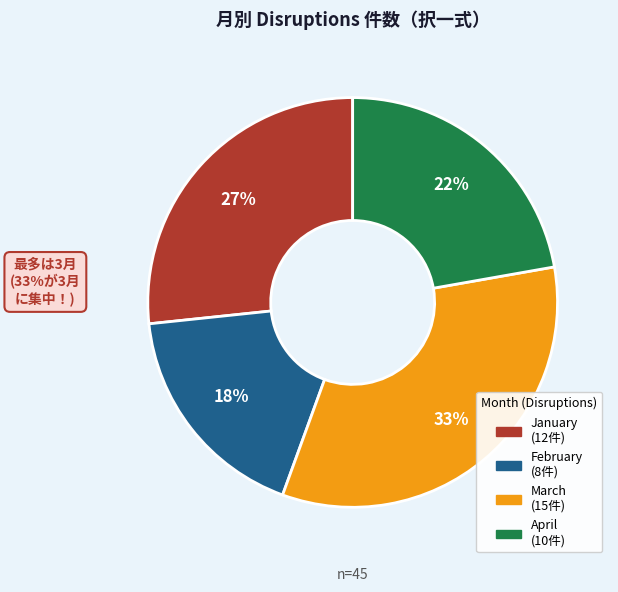

Does March represent more than half of the total?

No